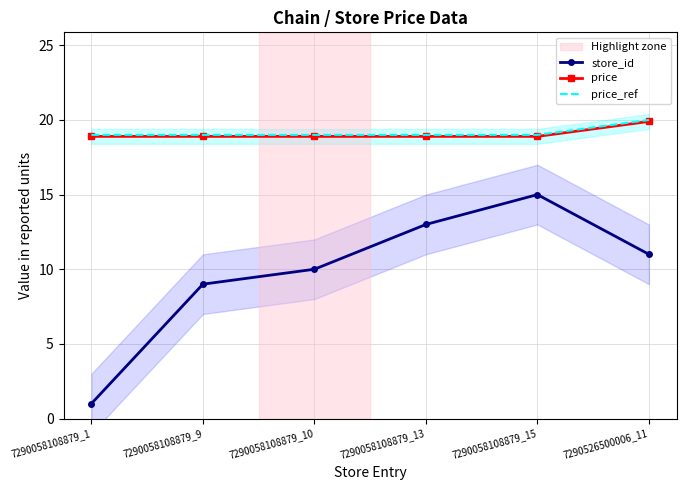

What is the maximum value for price?

19.9